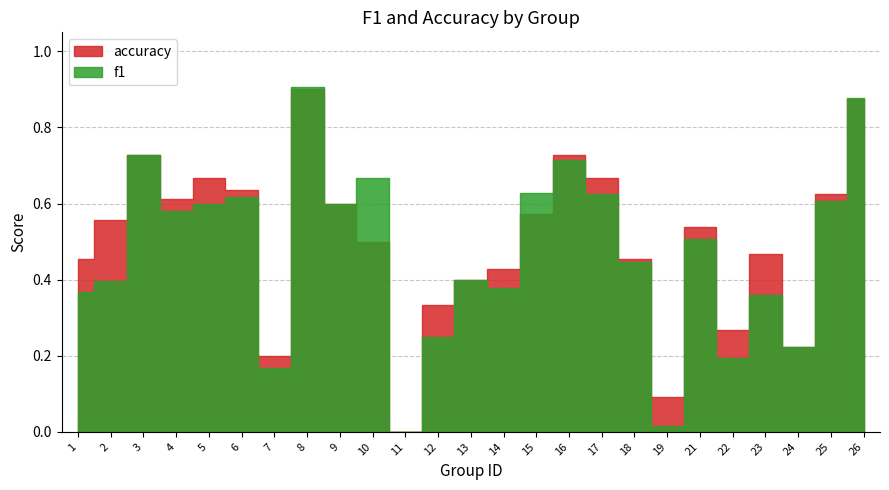

Between which two adjacent categories do accuracy and f1 first intersect?

7 and 8